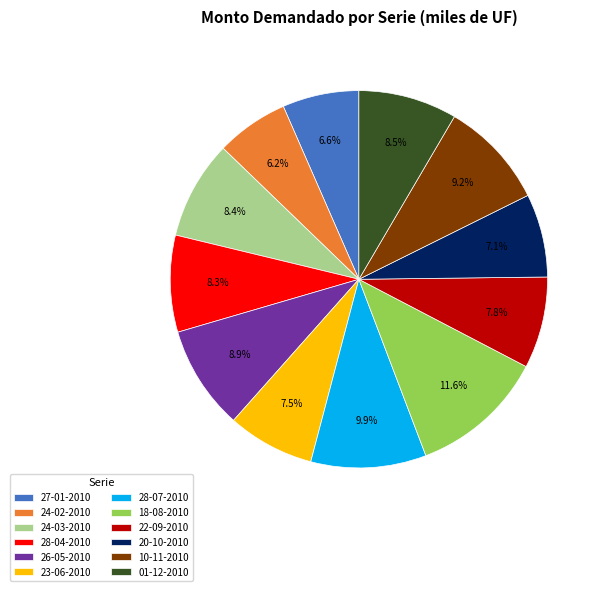

Approximately how many times larger is the value at 10-11-2010 compared to 27-01-2010?

1.4